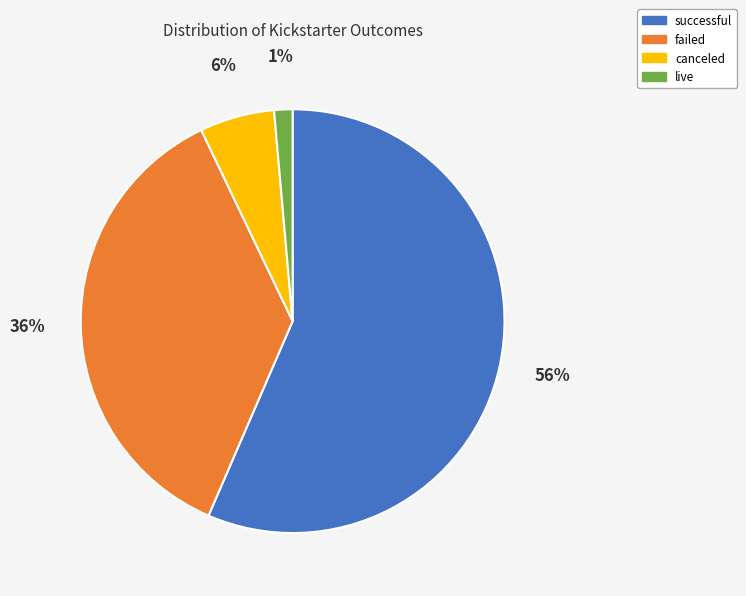

Does any single category account for the majority?

Yes